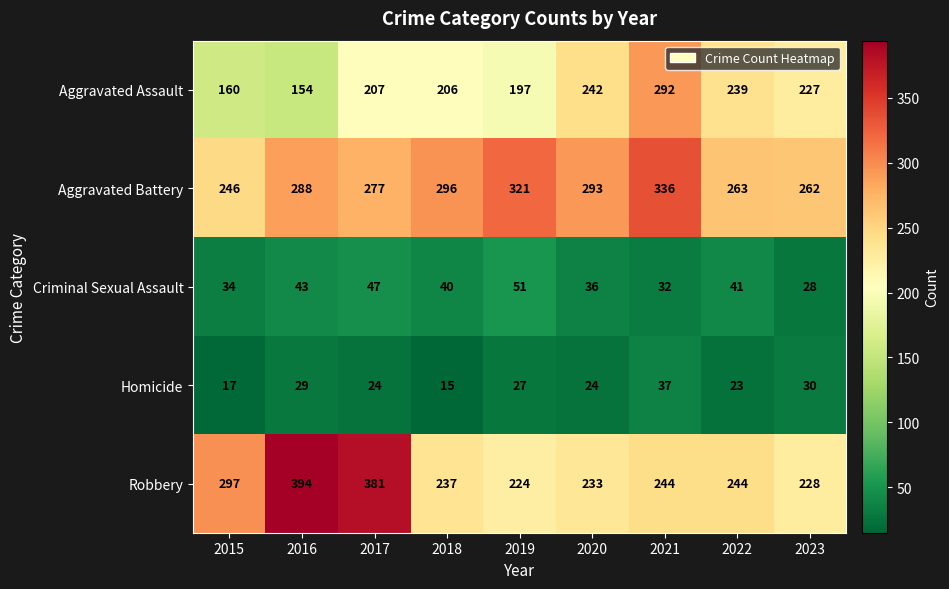

Which series has the widest spread of values?

Robbery